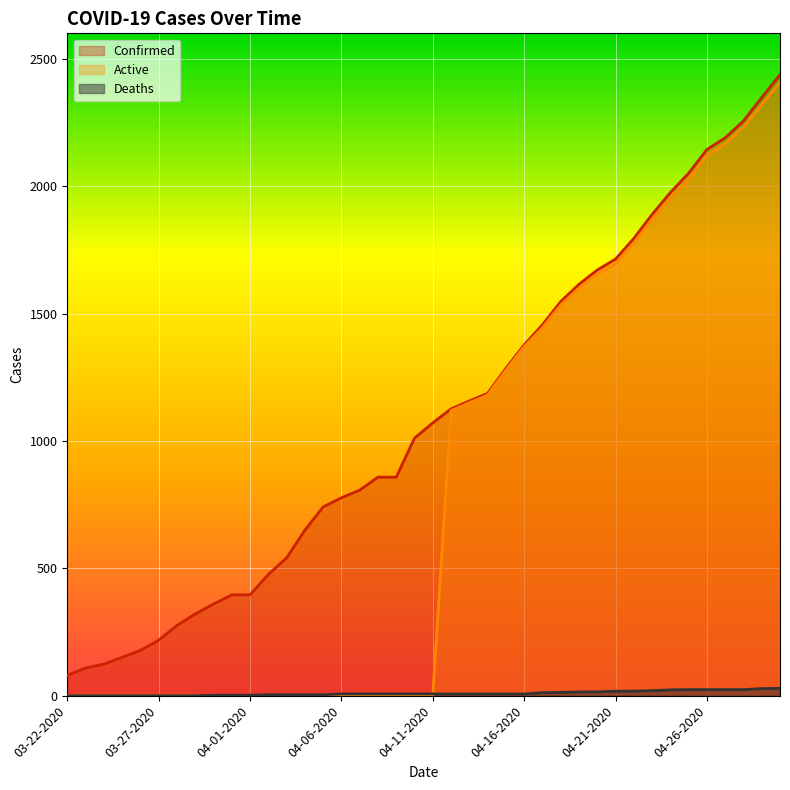

True or false: Deaths and Confirmed intersect in this chart.

False